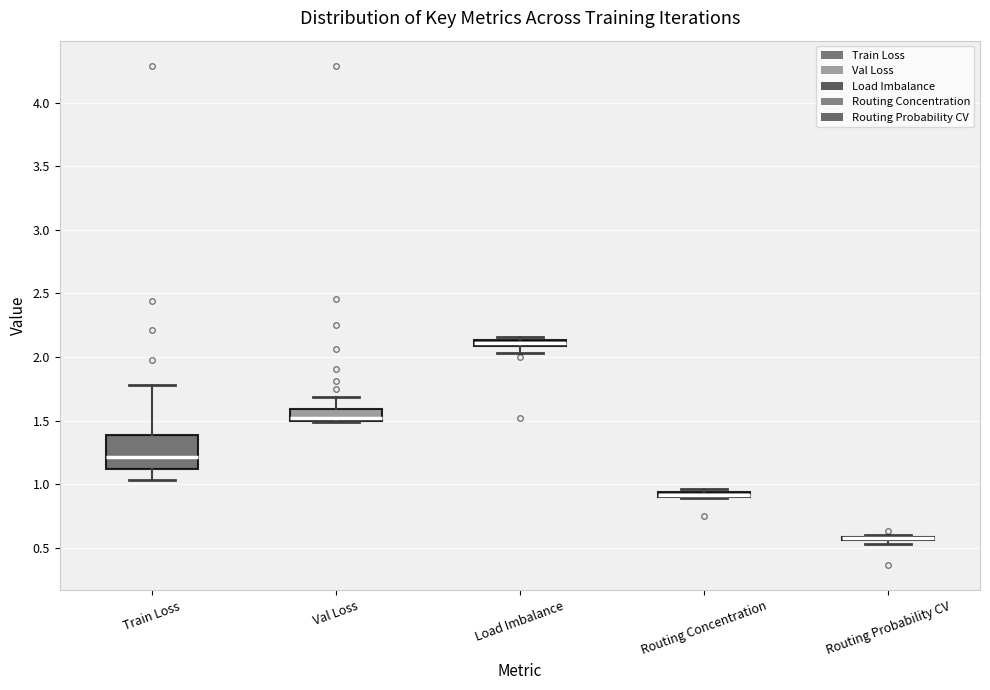

Where is the upper edge of the box for Load Imbalance on the y-axis? The values are not printed on the chart, so give them approximately, as read against the axis.

2.15